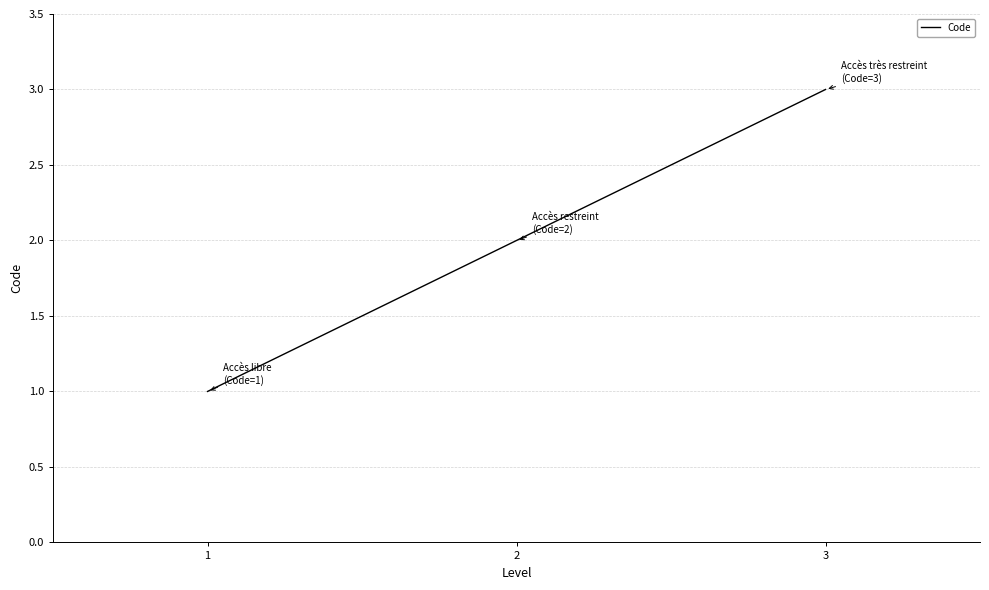

Where is the data nearest to the value 2?

2